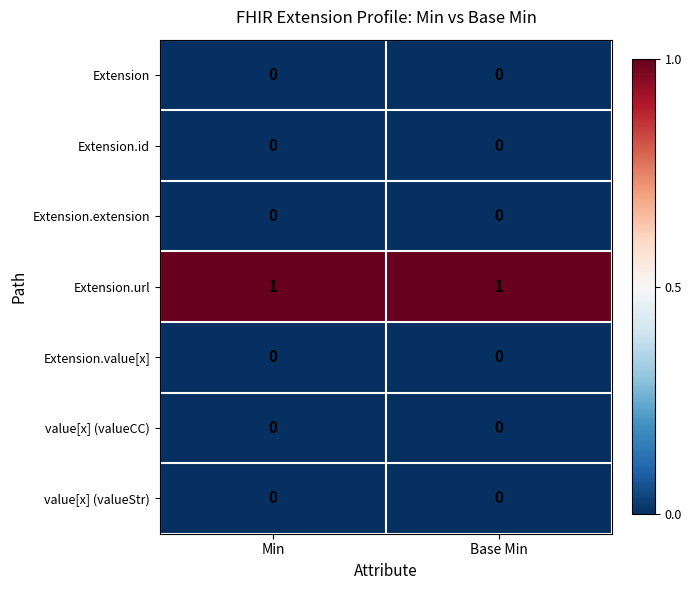

Reading left to right, transcribe all the data shown in this chart.

Extension: Min=0	Base Min=0
Extension.id: Min=0	Base Min=0
Extension.extension: Min=0	Base Min=0
Extension.url: Min=1	Base Min=1
Extension.value[x]: Min=0	Base Min=0
value[x] (valueCC): Min=0	Base Min=0
value[x] (valueStr): Min=0	Base Min=0